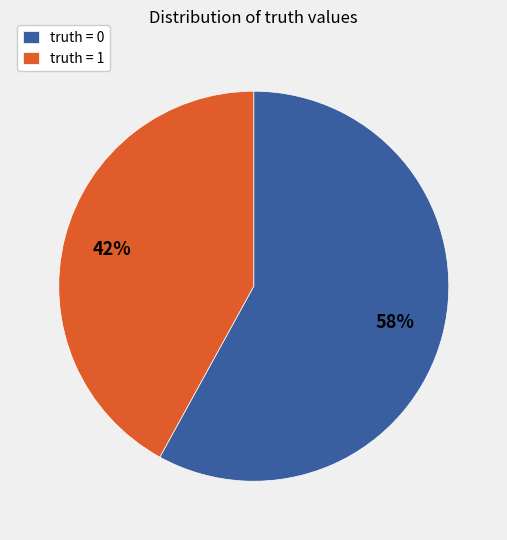

To the nearest percent, what portion does truth = 0 represent?

58%